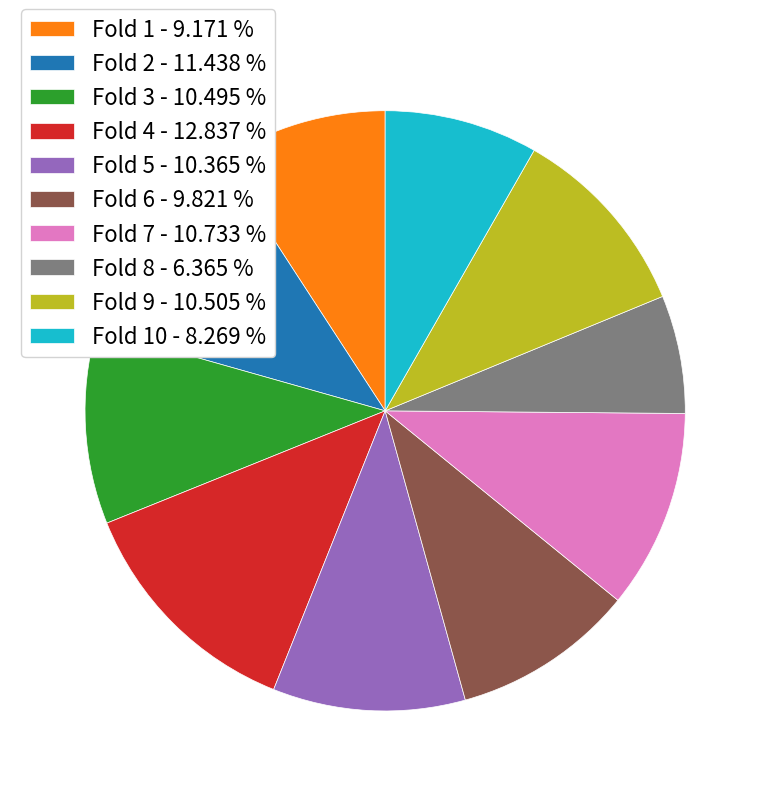

Do Fold 1 - 9.171 % and Fold 3 - 10.495 % together represent more than half of the pie?

No